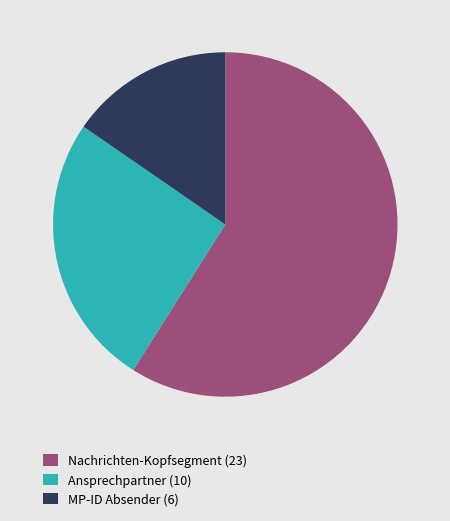

Approximately how many times larger is the value at Nachrichten-Kopfsegment (23) compared to Ansprechpartner (10)?

2.3